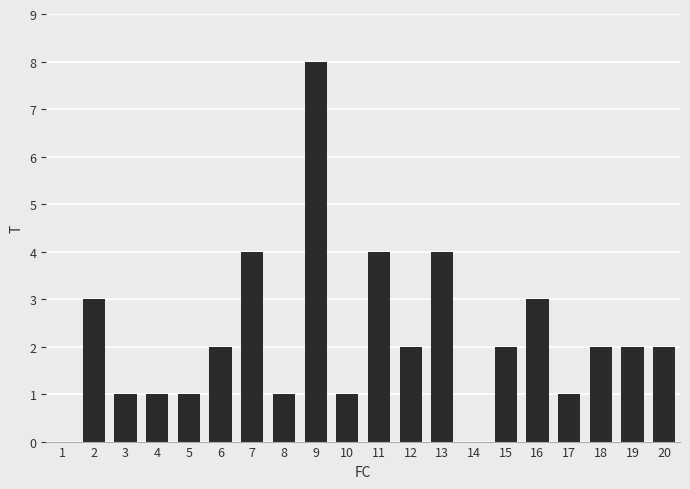

What is the sum of the values at 19 and 10?

3